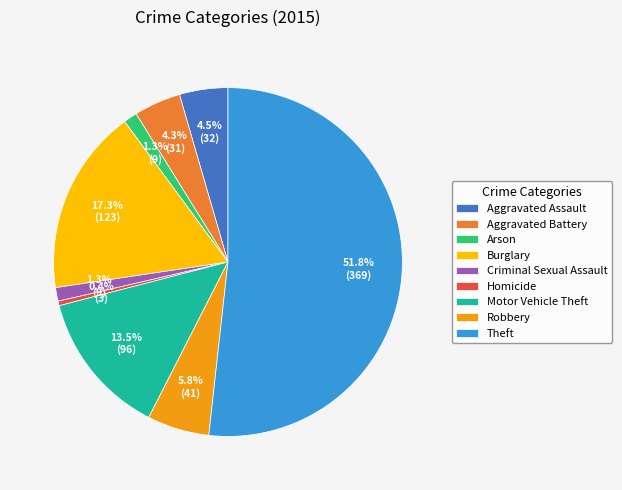

Is it true that Aggravated Battery is 4% of the pie?

True